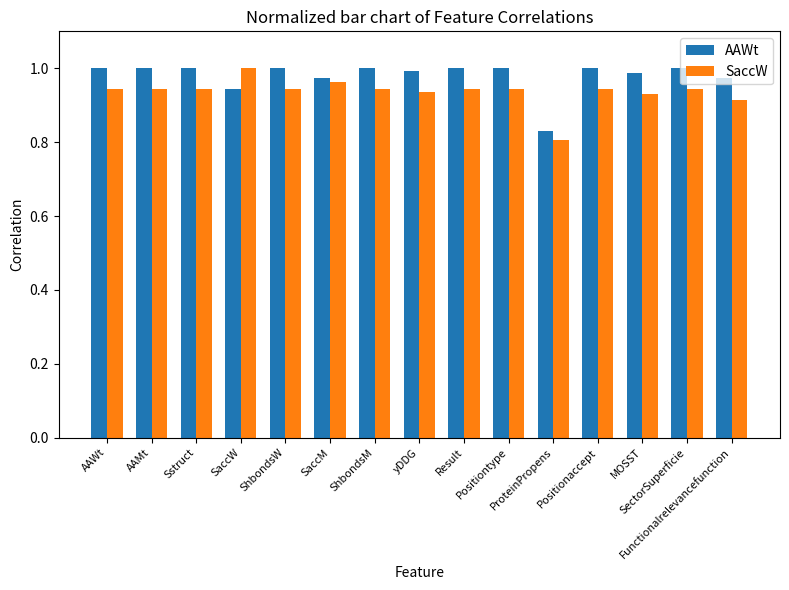

What are all the series names shown in the legend?

AAWt, SaccW